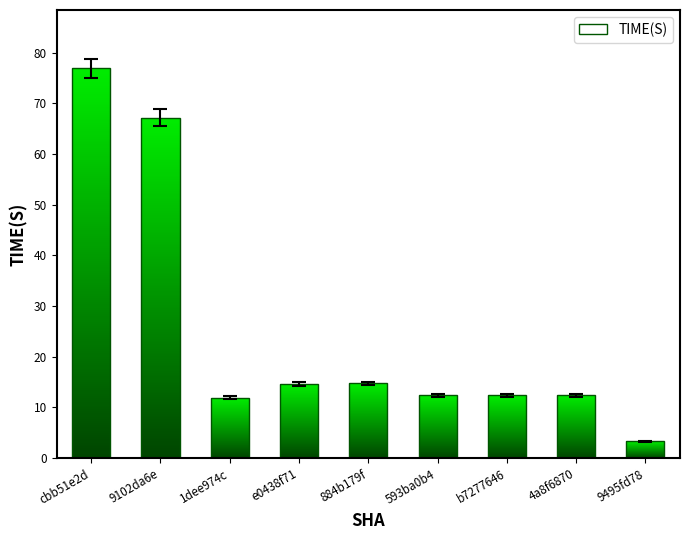

Are the bars grouped side by side (vs. stacked)?

No